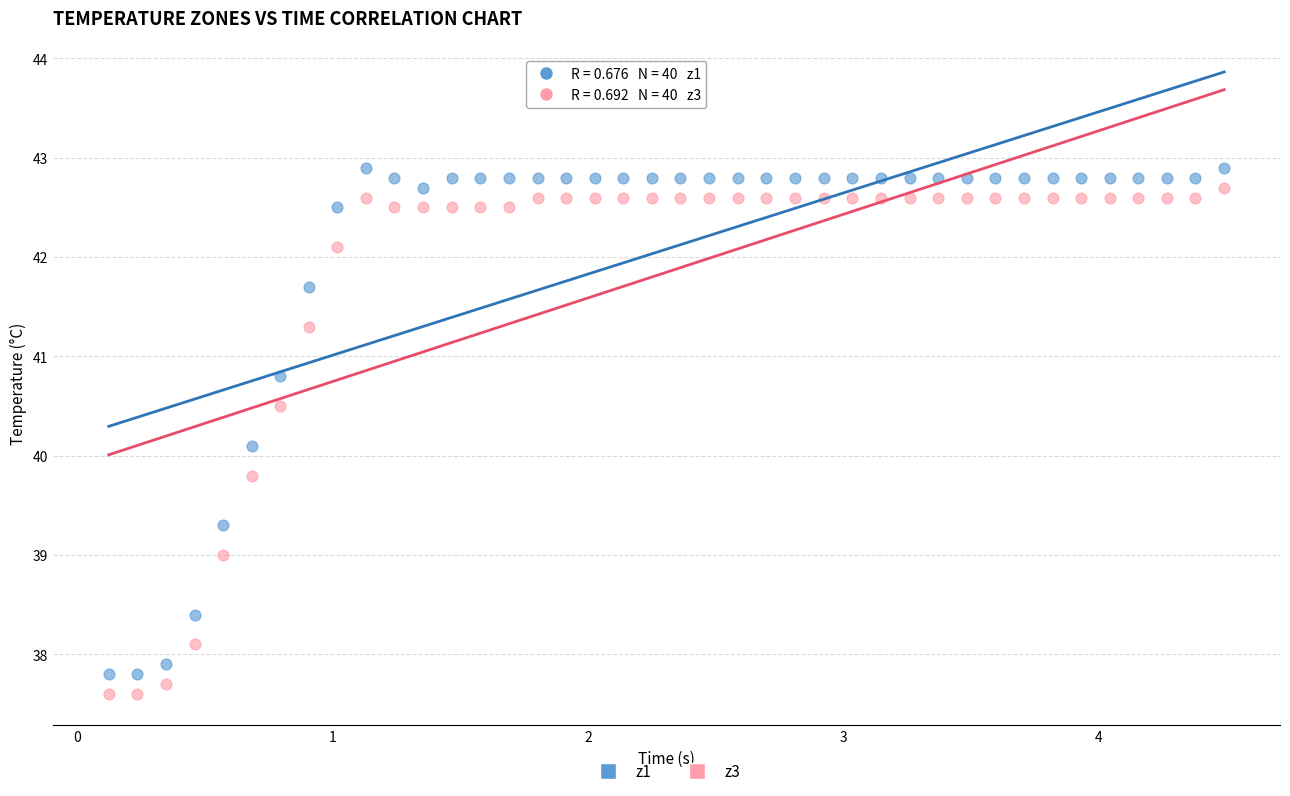

Which series contains the highest Y value?

z1